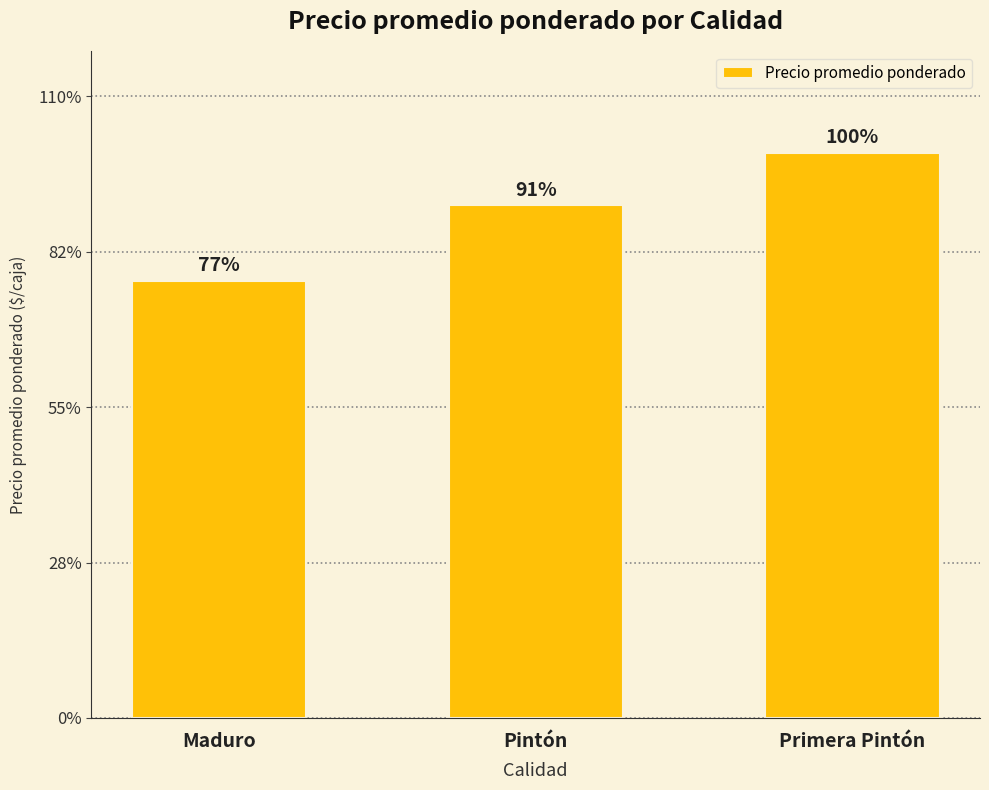

What is the change in value from Pintón to Primera Pintón?

+1530.5